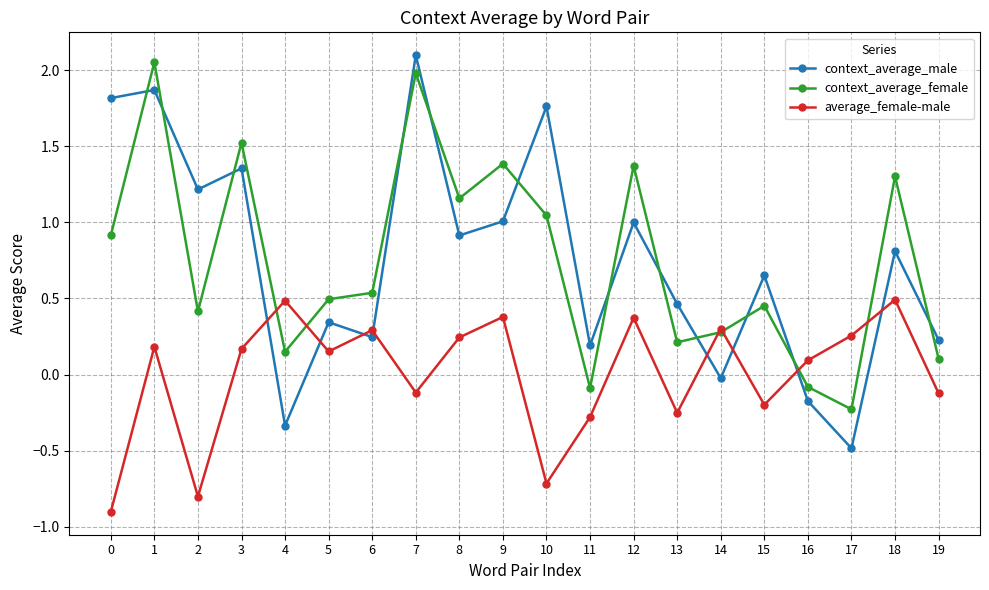

True or false: context_average_female has a value of 1.3 at 18.

True